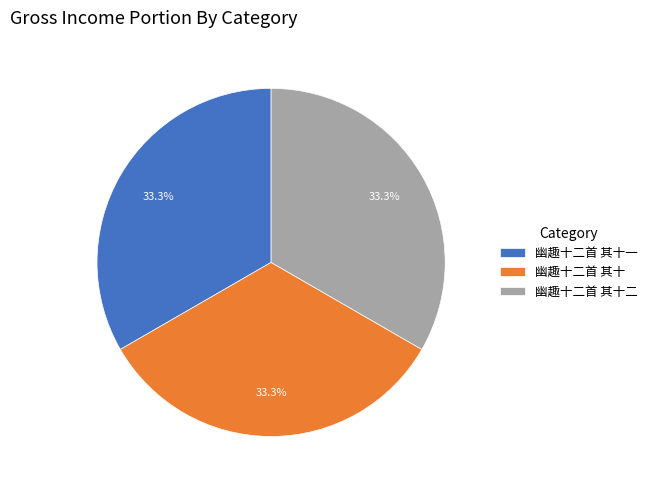

What percentage is the 幽趣十二首 其十二 slice, to the nearest percent?

33%